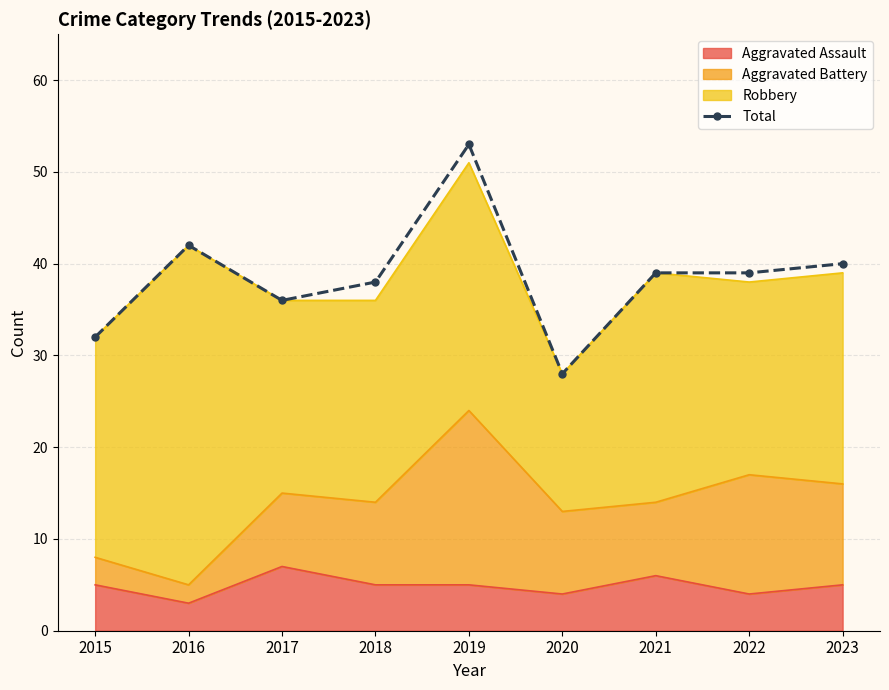

True or false: there are more than 2 points higher than both neighbors.

False